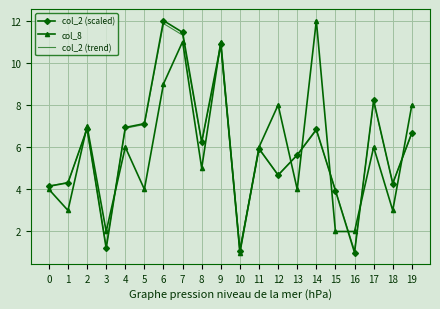

What is the average value of the col_2 (trend) series?

6.0